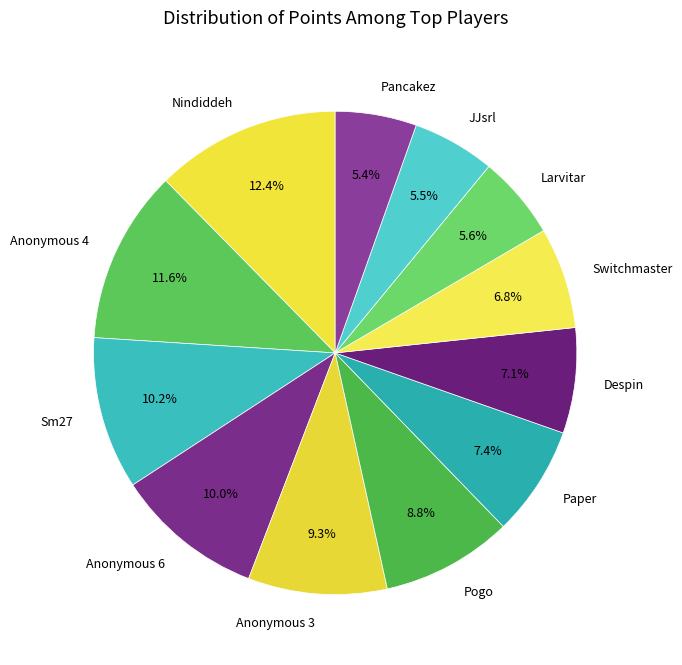

To the nearest percent, what is the average slice percentage?

8%